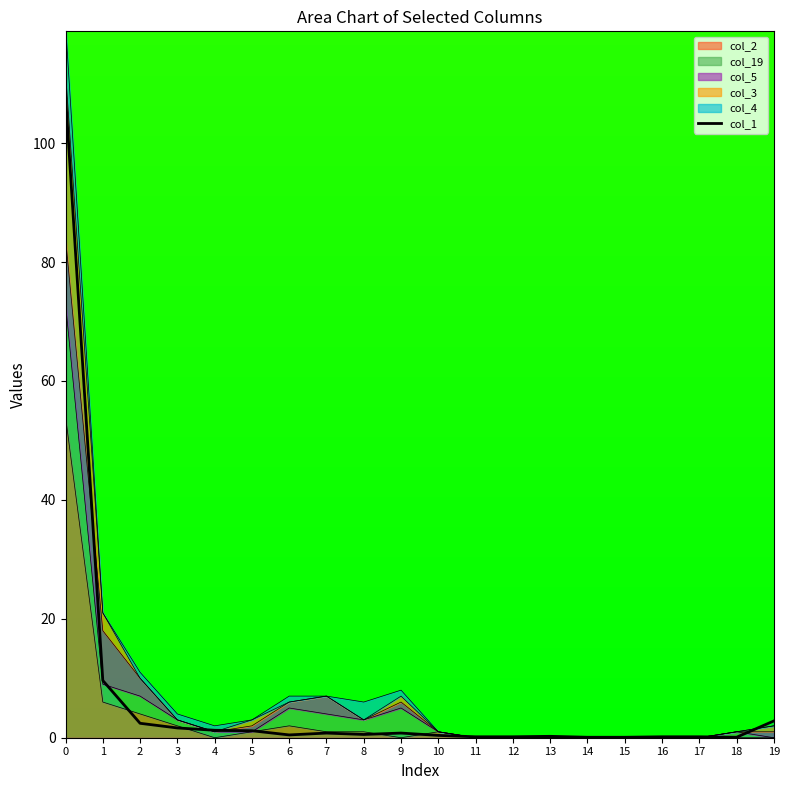

Rank the categories by value from lowest to highest.

14, 15, 18, 11, 12, 16, 17, 13, 10, 6, 8, 7, 9, 5, 4, 3, 2, 19, 1, 0